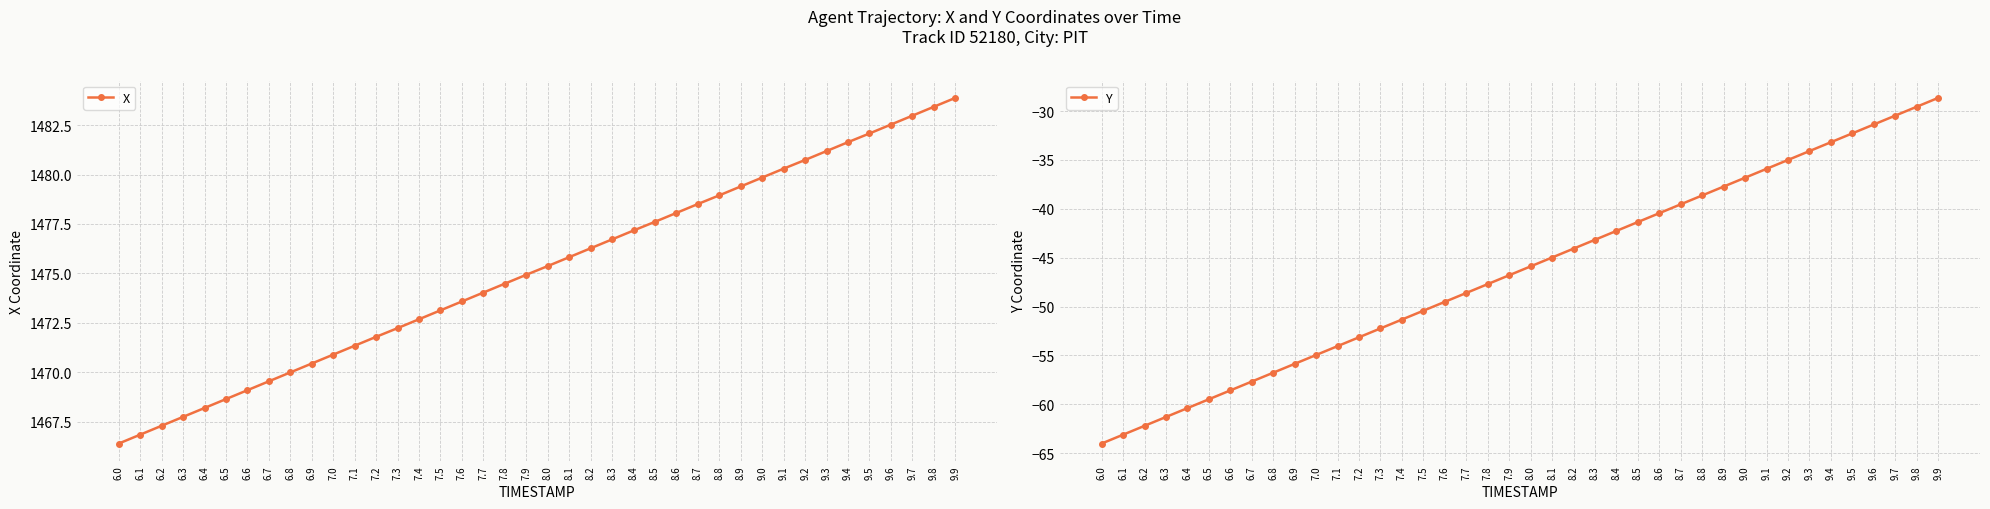

Is the value of X at 8.7 greater than the value of Y at 7.6?

Yes